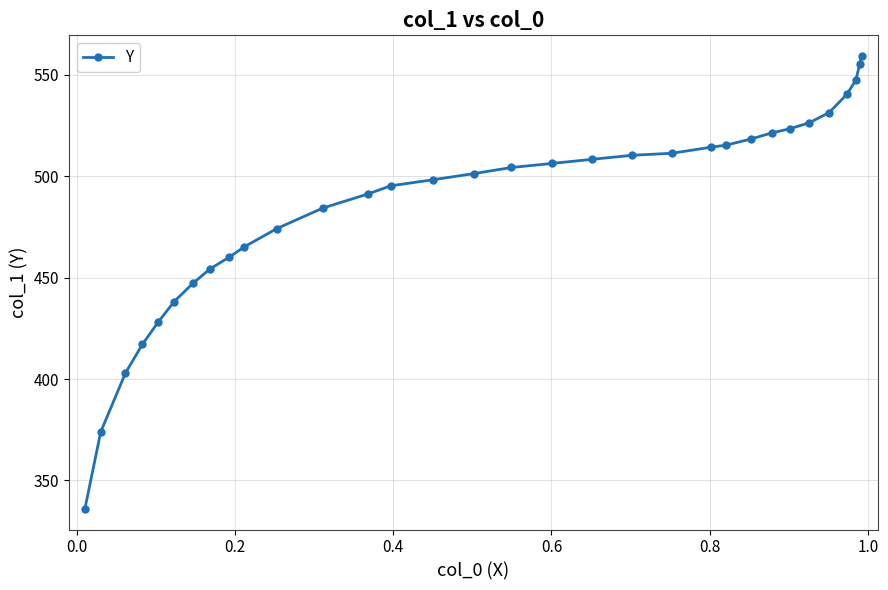

What is the sum of all values?

15559.9